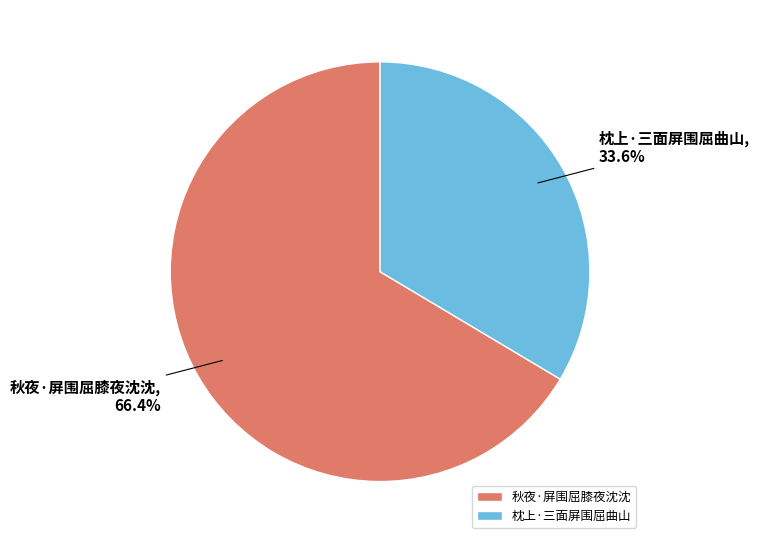

What percentage is NOT represented by 枕上·三面屏围屈曲山?

66.4%